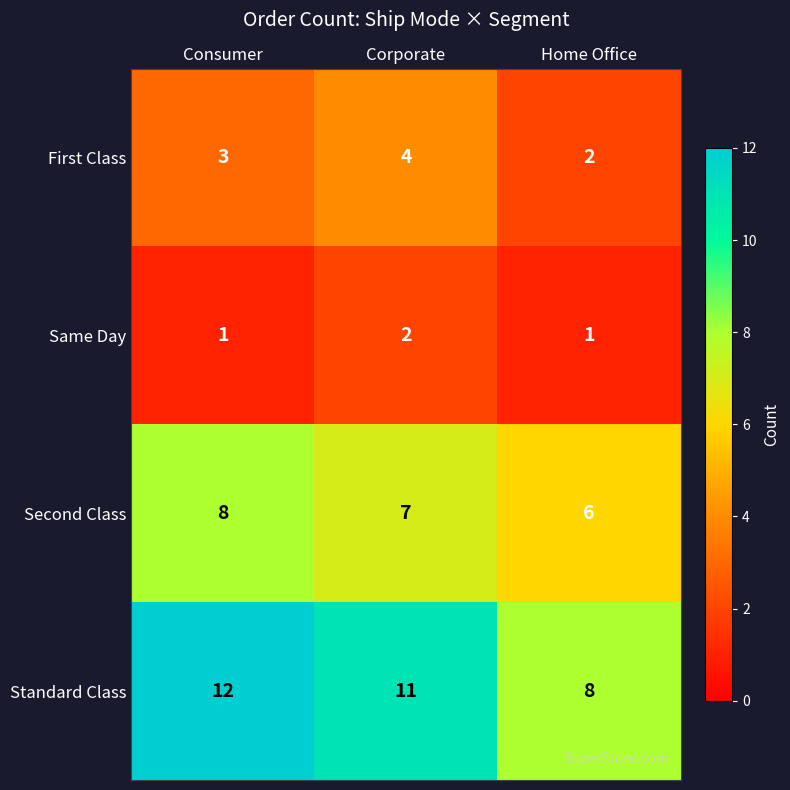

What is the total value across all series at Consumer?

24